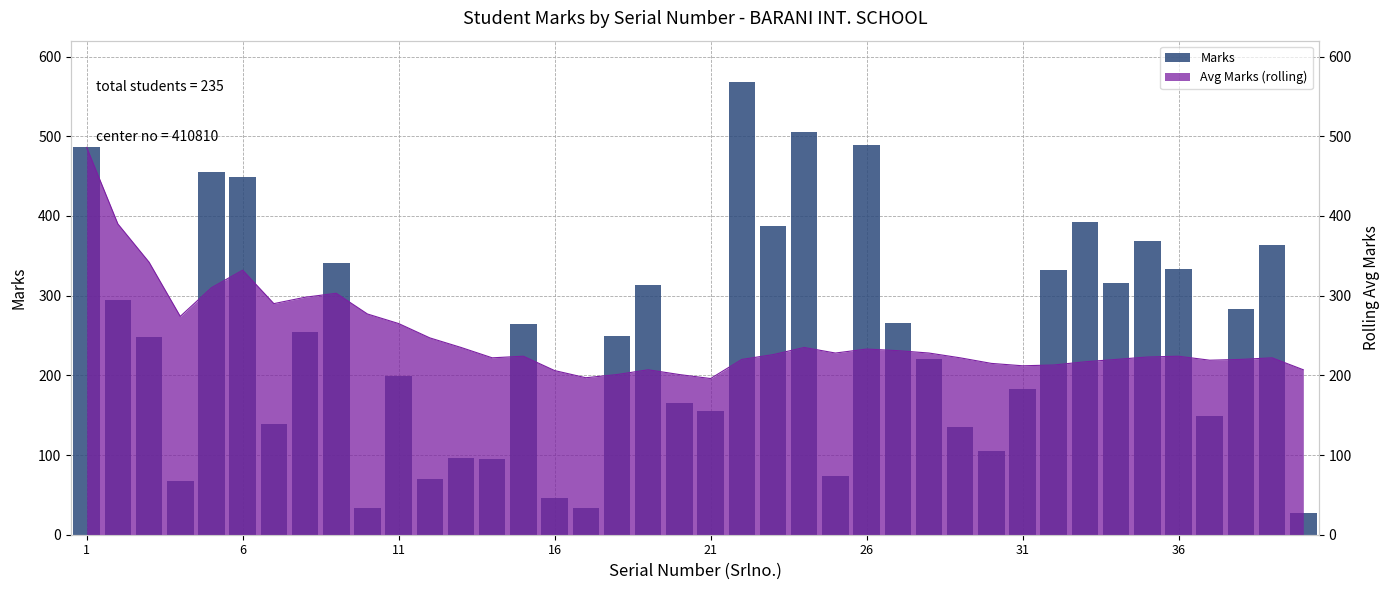

Are the bars horizontal?

No